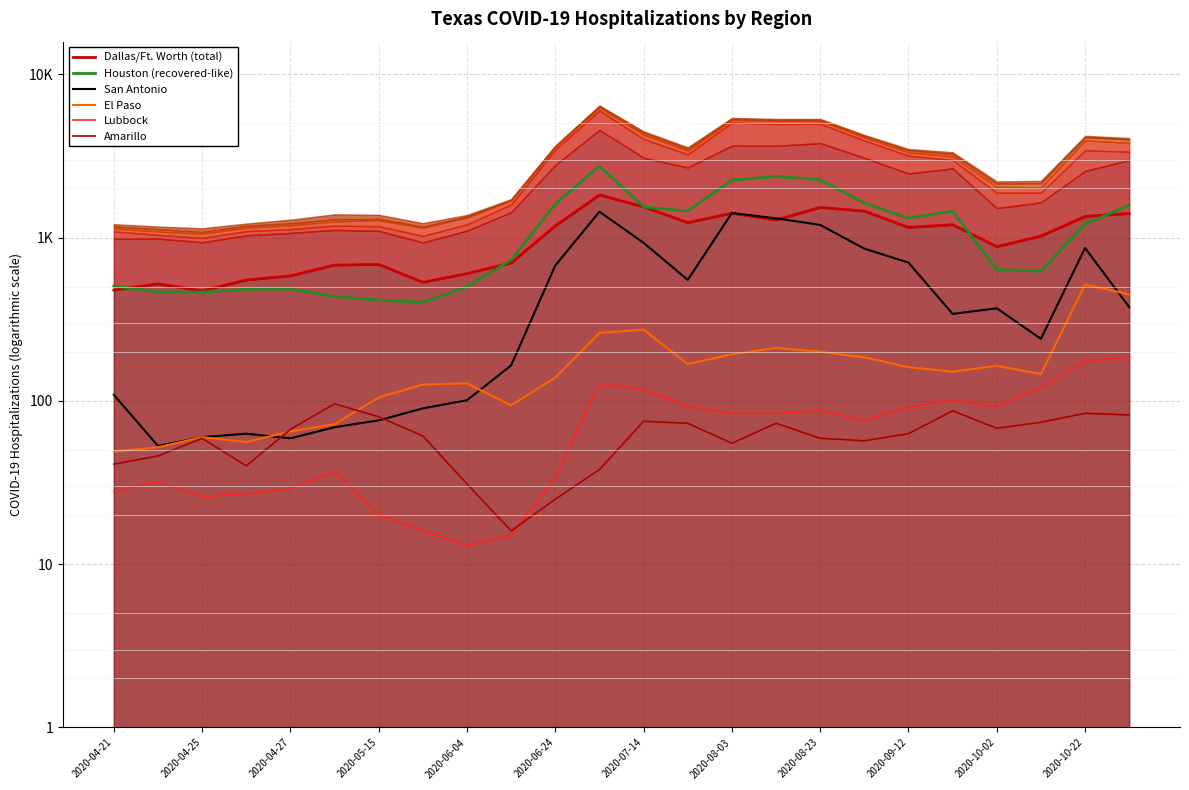

Which series has the widest spread of values?

San Antonio